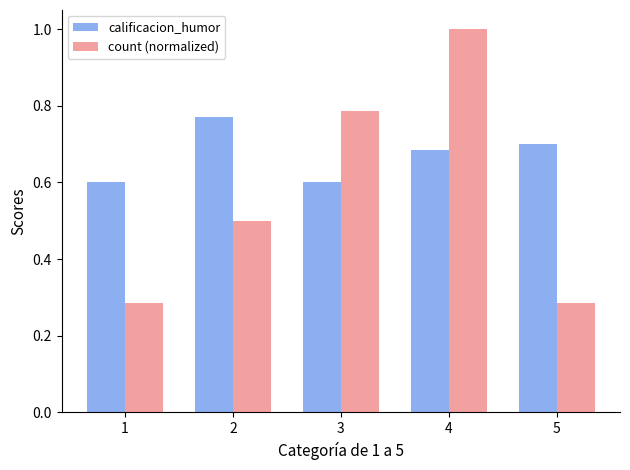

Between 4 and 5, which series saw the biggest shift?

count (normalized)